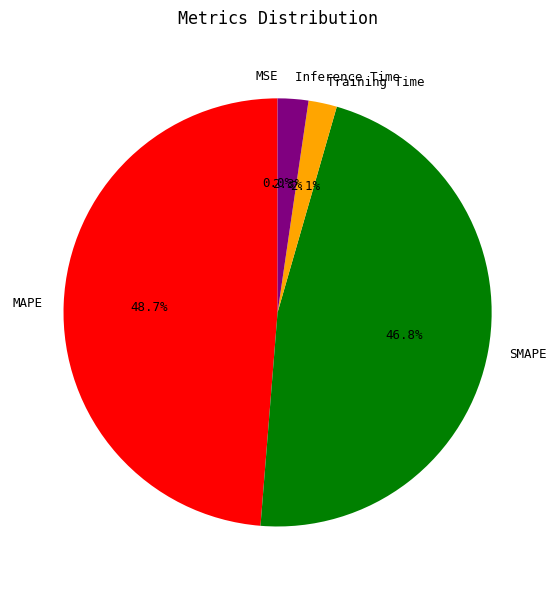

What is the largest slice in the pie chart?

MAPE